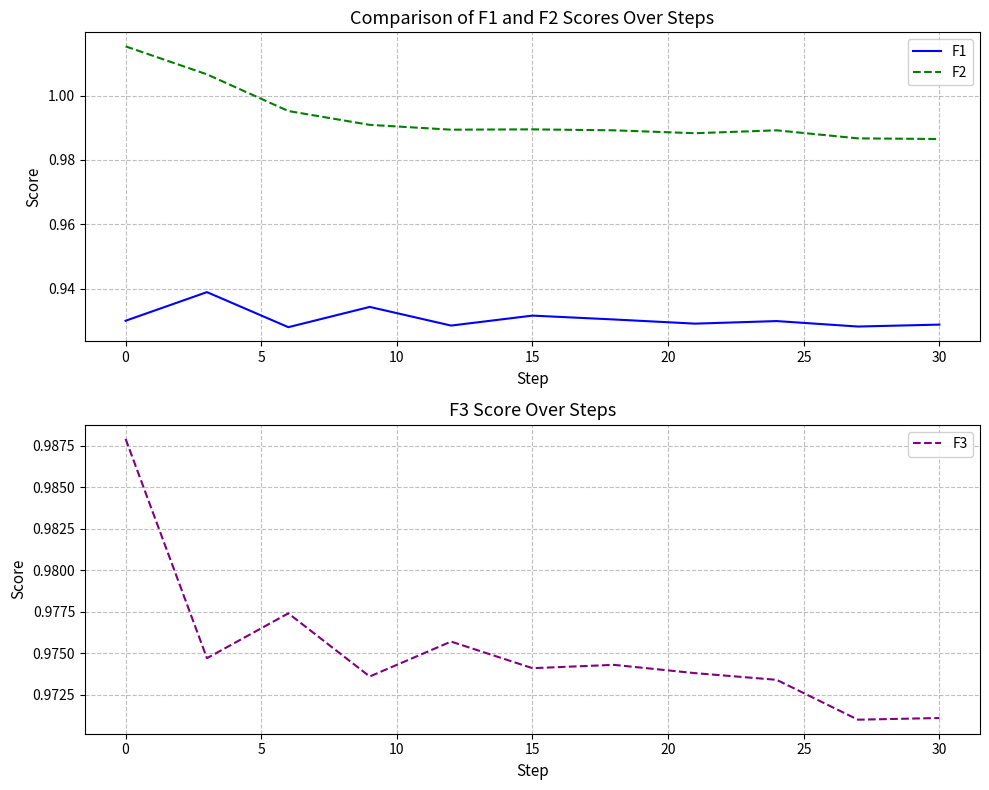

At 10, list the series in order from smallest to largest.

F1, F3, F2